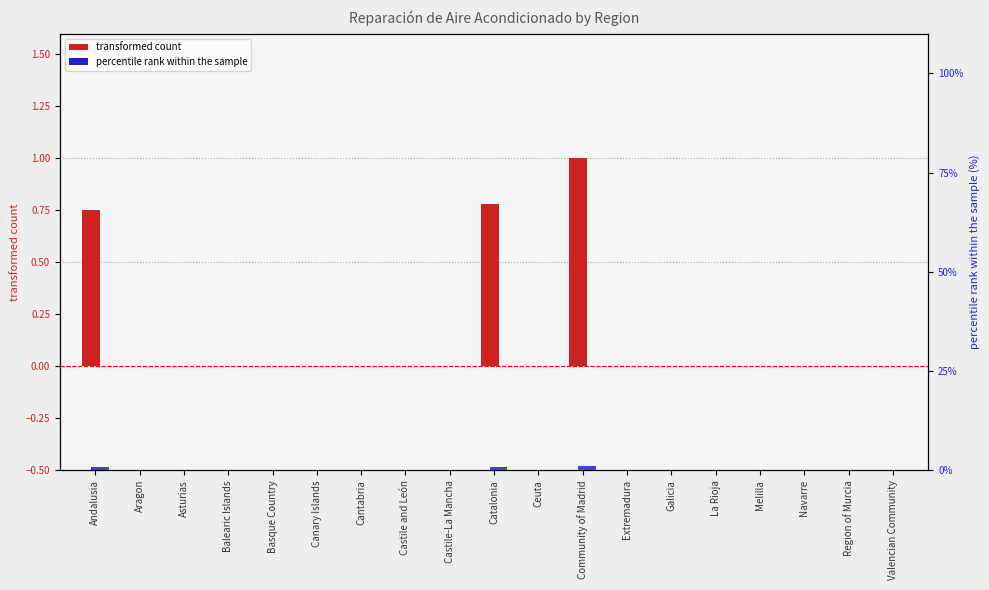

What are all the series names shown in the legend?

transformed count, percentile rank within the sample